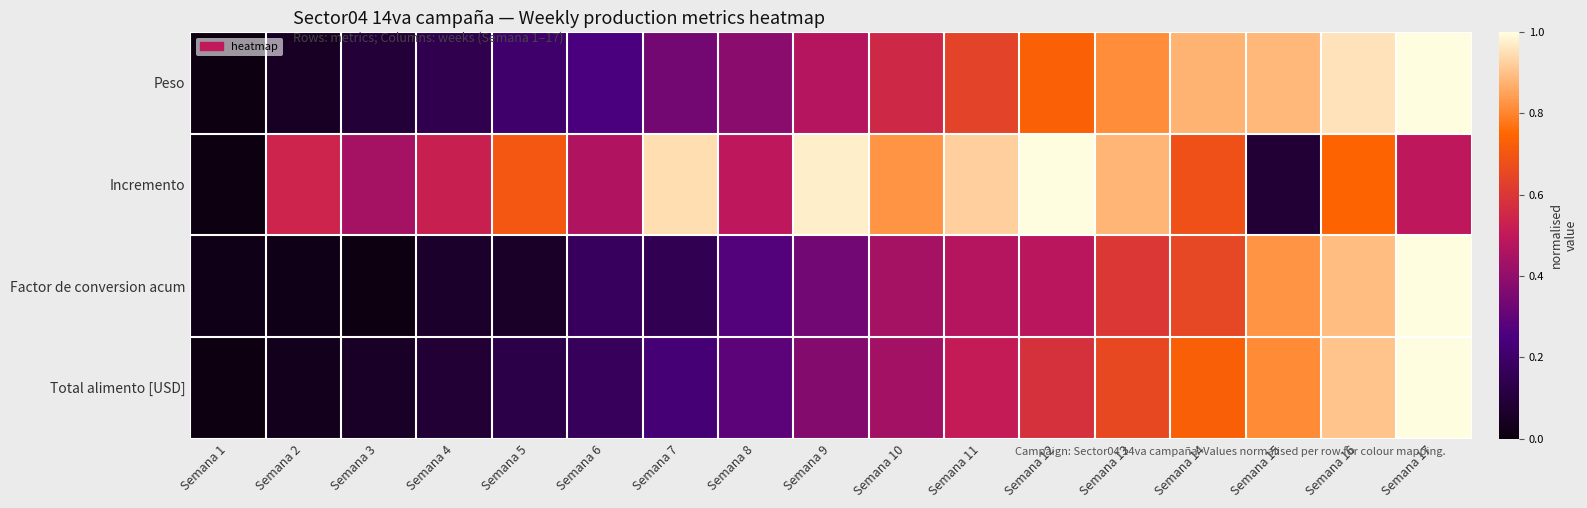

At which category does the chart reach its minimum across all series?

Semana 1